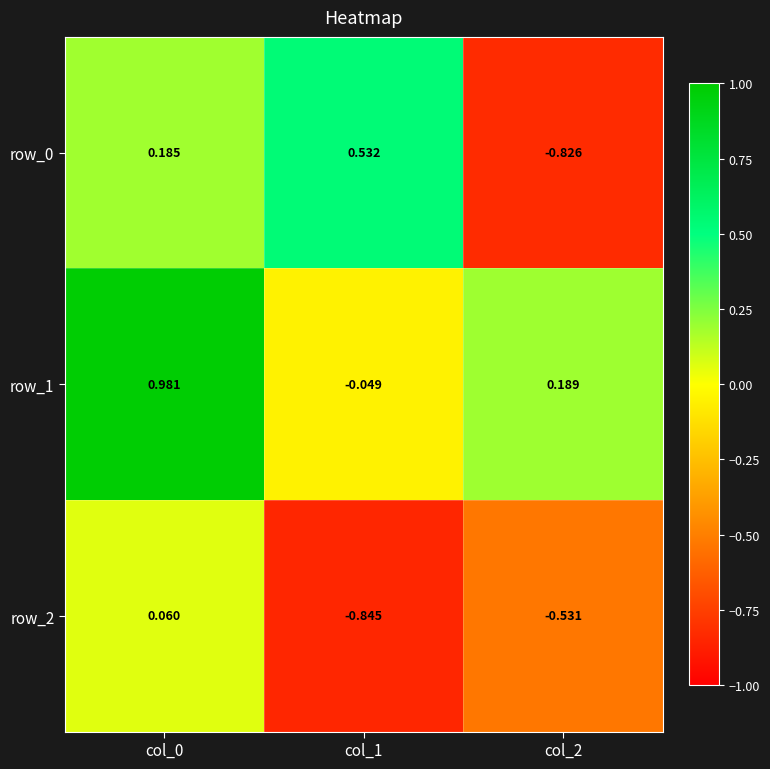

How many values in row_0 are below zero?

1